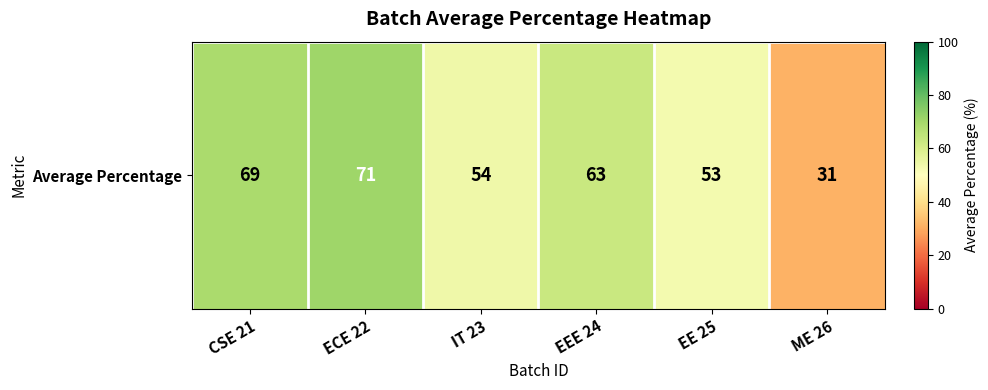

At which label does the data first exceed 63?

CSE 21